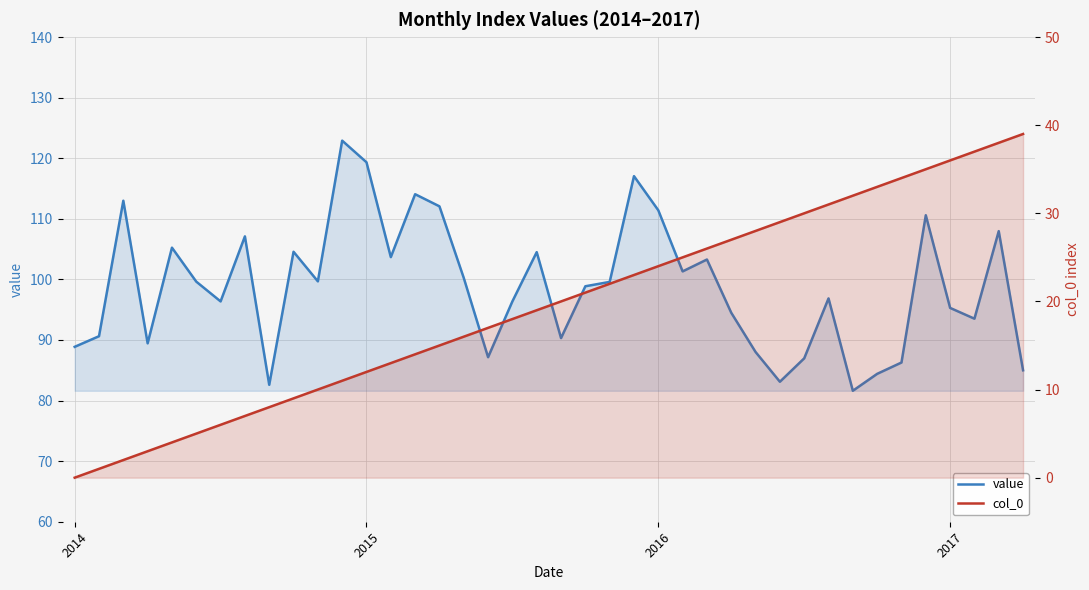

What position from the left is 6?

7